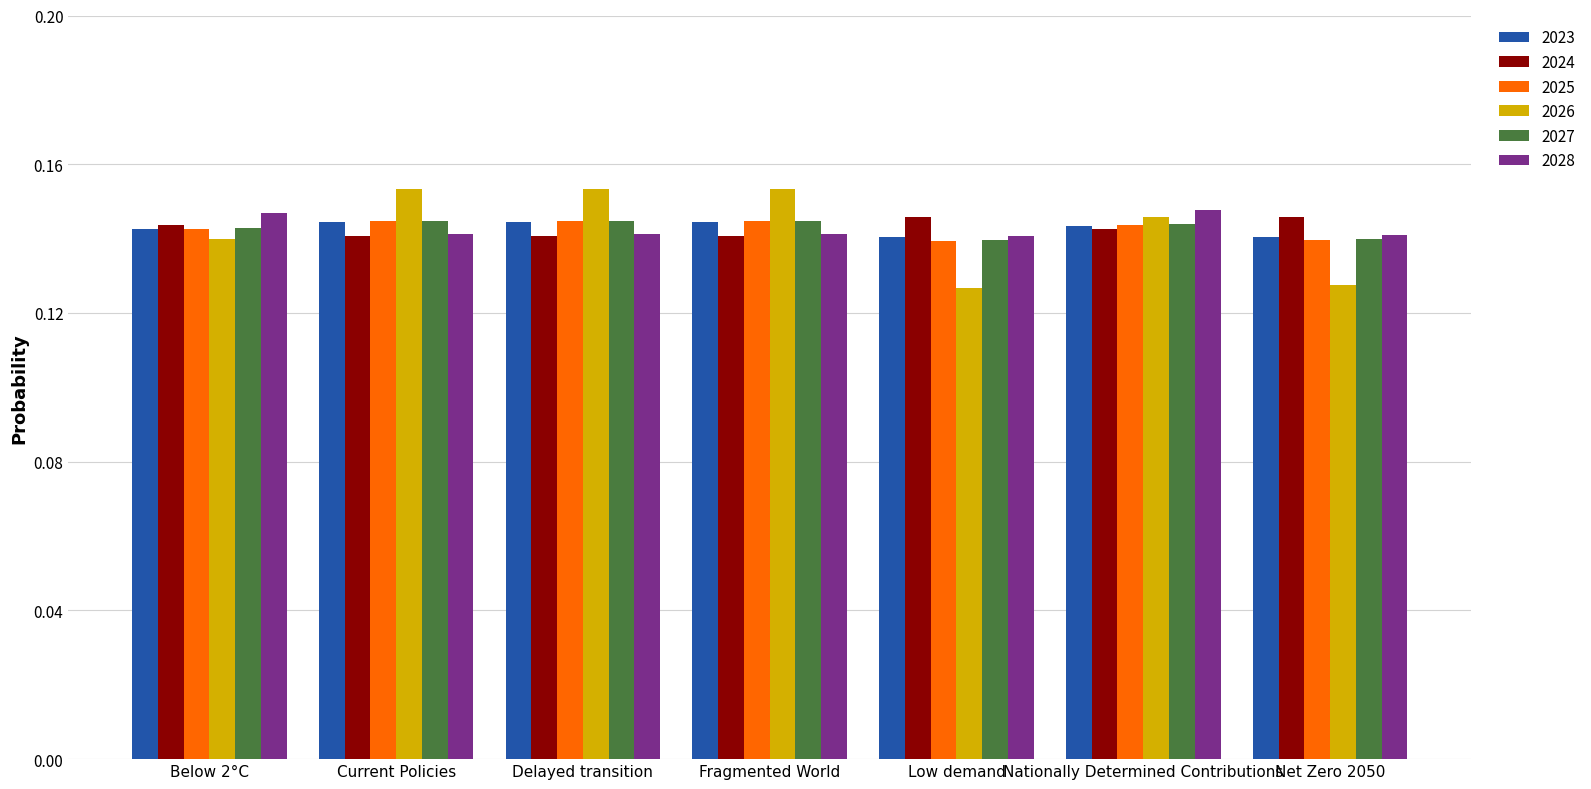

What is the total value across all series at Below 2°C?

0.9